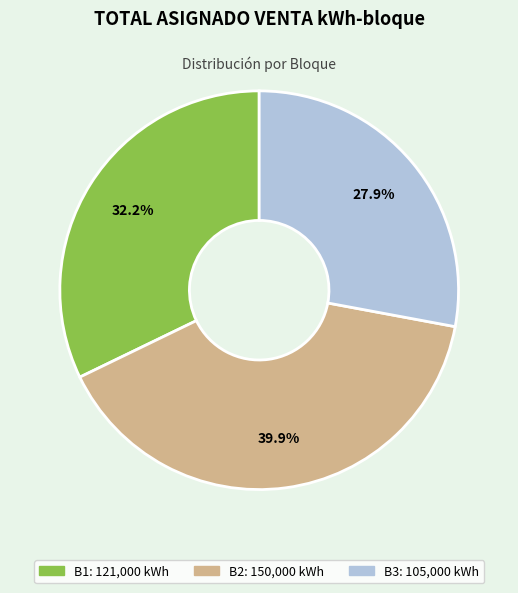

Count the number of slices in the pie.

3